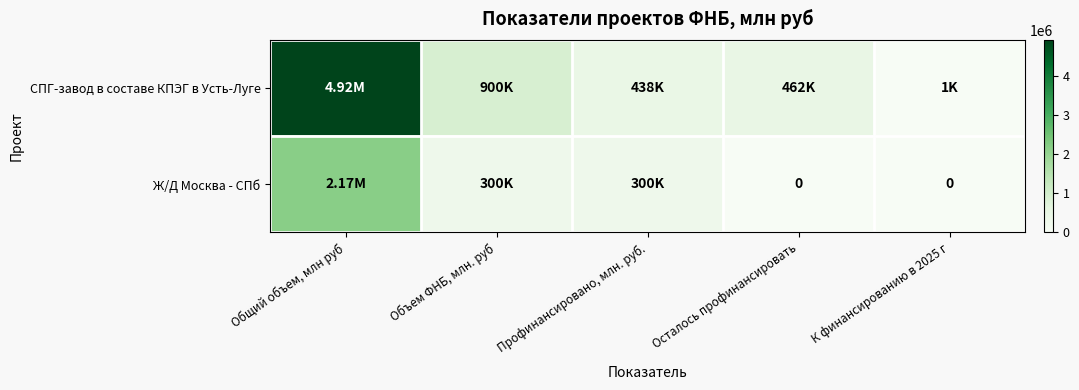

At which category is the sum across all series the highest?

Общий объем, млн руб